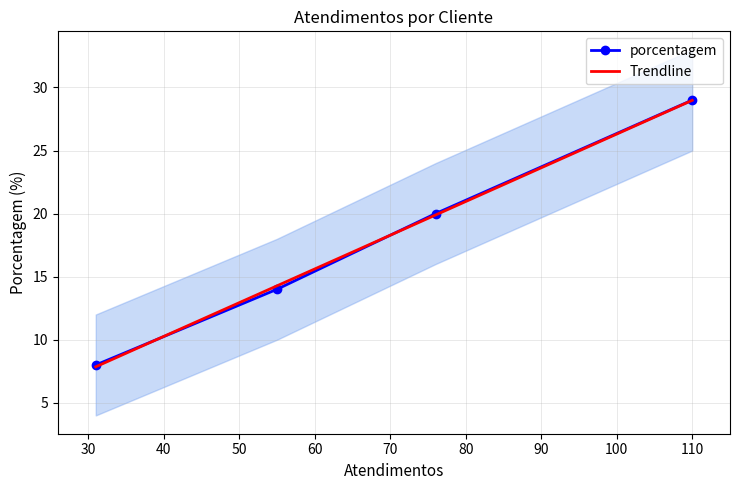

What is the value of the porcentagem point at the 3rd from the left?

20